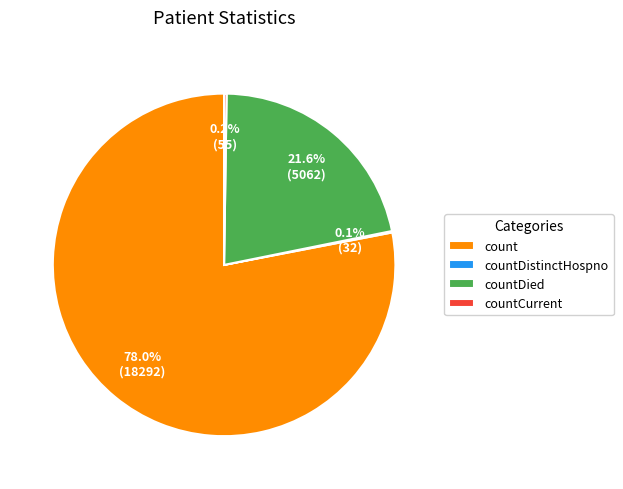

Which category has the biggest portion of the pie?

count